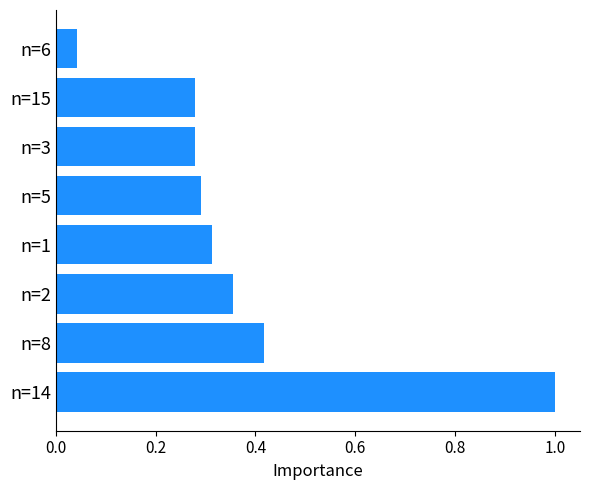

At which category does the chart reach its minimum across all series?

n=6